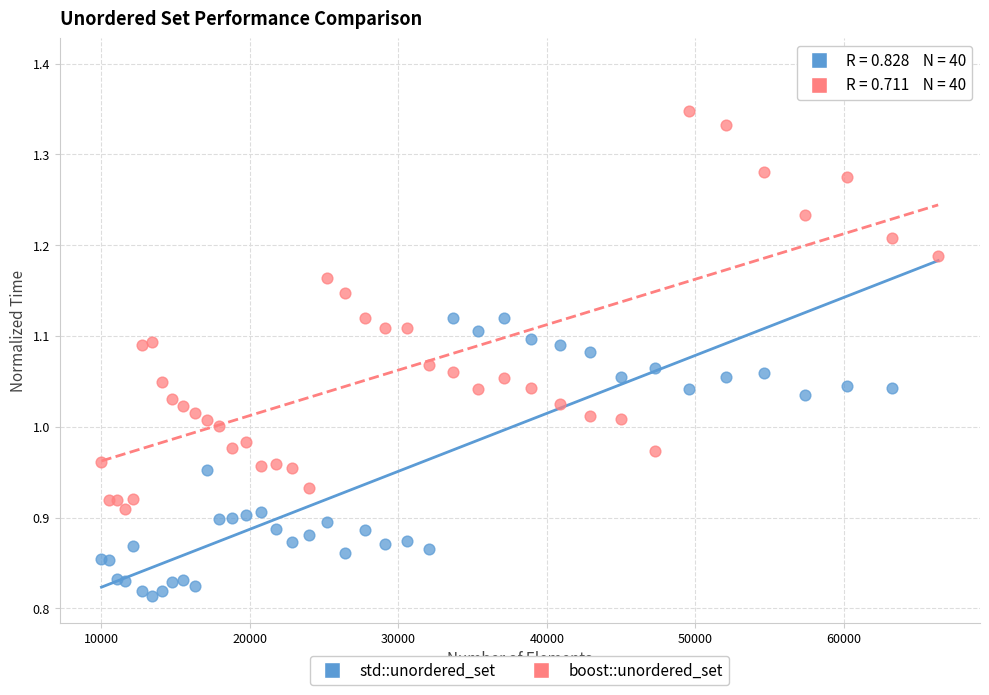

Which series reaches the minimum Y coordinate?

std::unordered_set